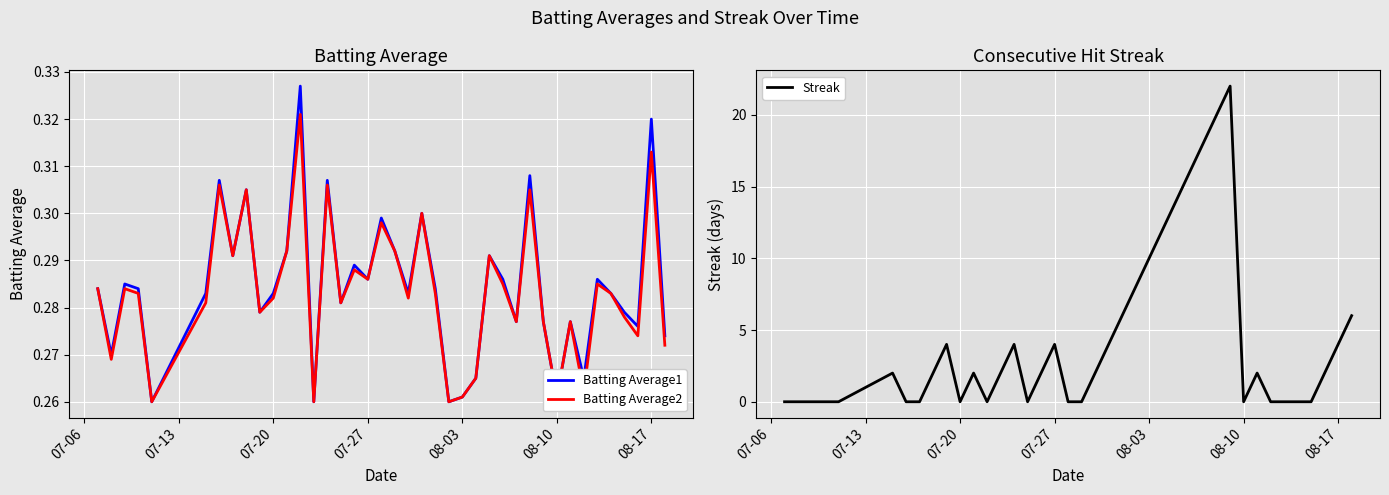

What is the maximum value for Streak?

22